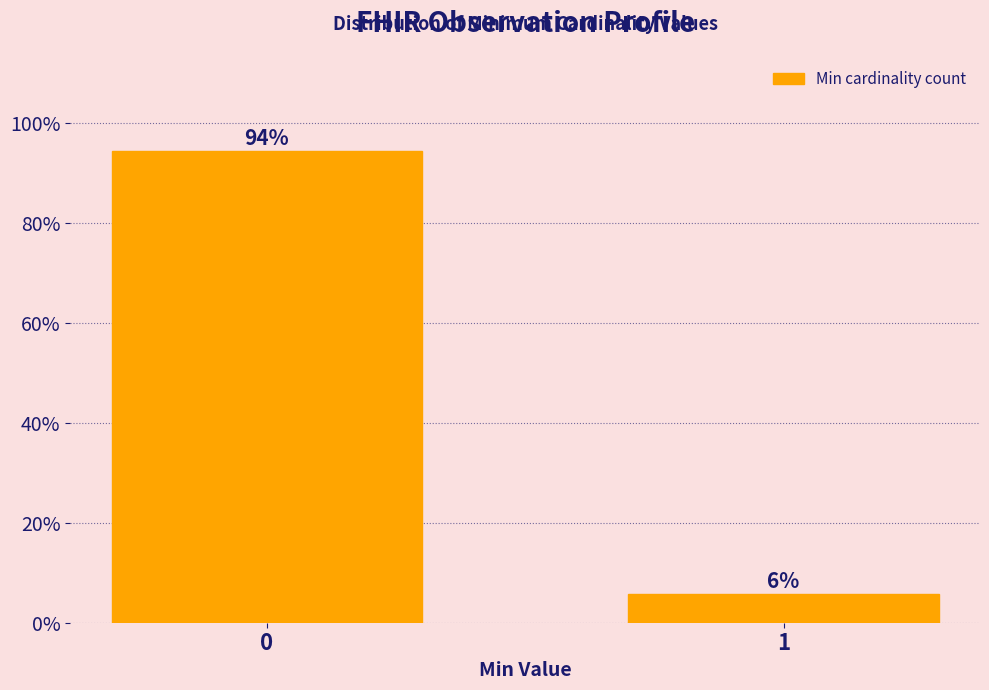

What is the value of the 2nd bar from the left?

5.7